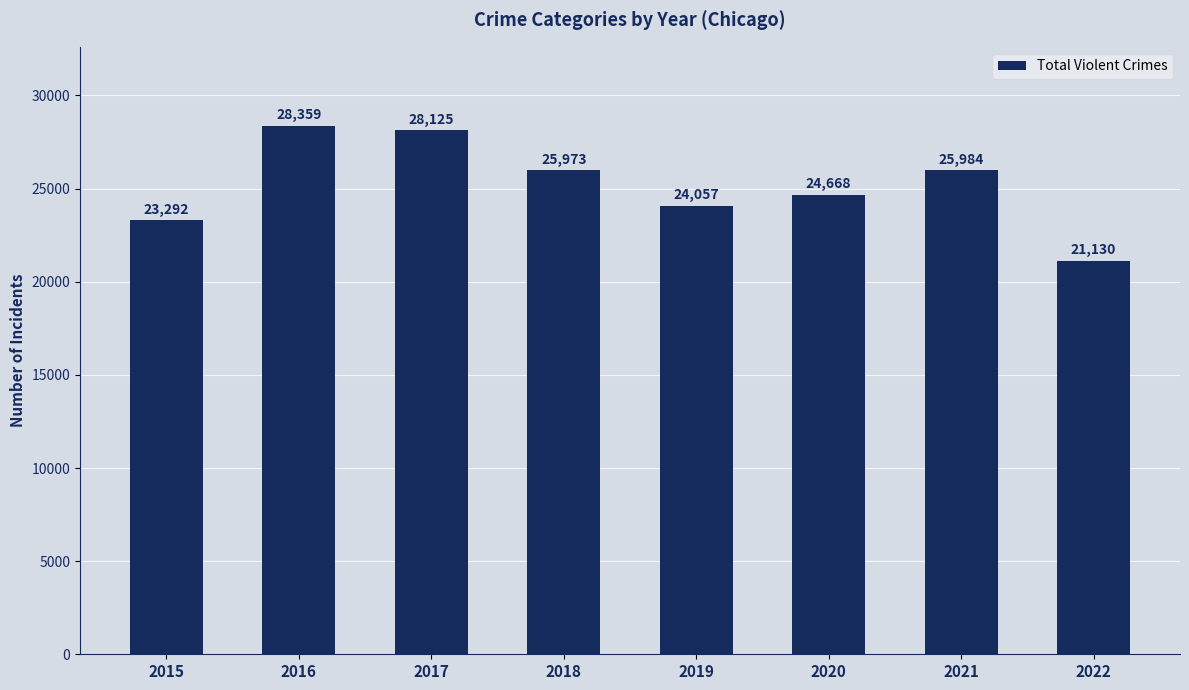

What is the difference between the maximum and second lowest values?

5067